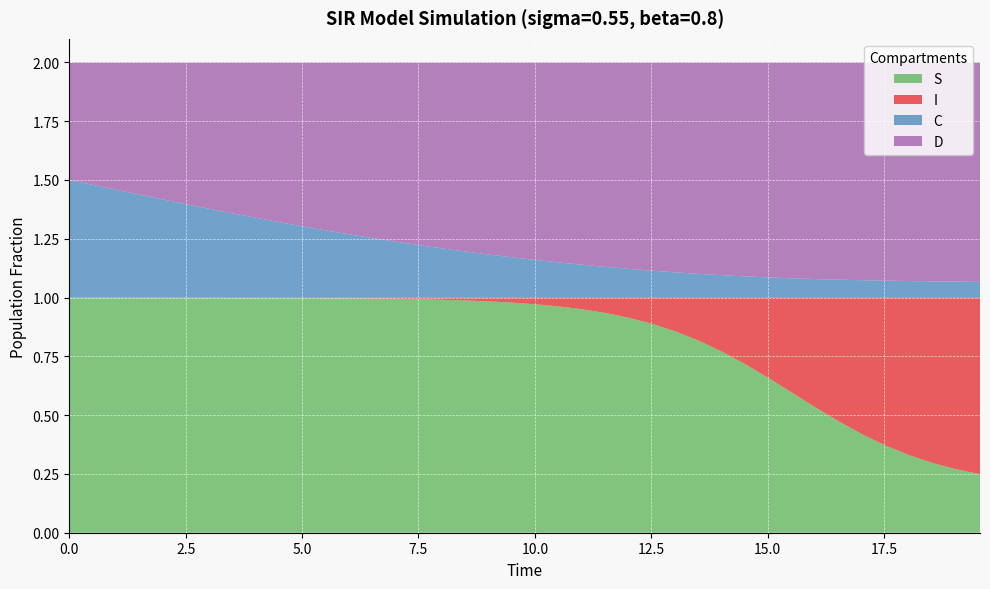

Reading right to left, extract all data points from this chart.

S: 0.2	0.3	0.3	0.3	0.4	0.4	0.5	0.5	0.6	0.7	0.7	0.8	0.8	0.9	0.9	0.9	0.9	0.9	1.0	1.0	1.0	1.0	1.0	1.0	1.0	1.0	1.0	1.0	1.0	1.0	1.0	1.0	1.0	1.0	1.0	1.0	1.0	1.0	1.0	1.0
I: 0.8	0.7	0.7	0.7	0.6	0.6	0.5	0.5	0.4	0.3	0.3	0.2	0.2	0.1	0.1	0.1	0.1	0.1	0.0	0.0	0.0	0.0	0.0	0.0	0.0	0.0	0.0	0.0	0.0	0.0	0.0	0.0	0.0	0.0	0.0	0.0	0.0	0.0	0.0	0.0
C: 0.1	0.1	0.1	0.1	0.1	0.1	0.1	0.1	0.1	0.1	0.1	0.1	0.1	0.1	0.1	0.1	0.1	0.1	0.1	0.2	0.2	0.2	0.2	0.2	0.2	0.2	0.3	0.3	0.3	0.3	0.3	0.3	0.4	0.4	0.4	0.4	0.4	0.5	0.5	0.5
D: 0.9	0.9	0.9	0.9	0.9	0.9	0.9	0.9	0.9	0.9	0.9	0.9	0.9	0.9	0.9	0.9	0.9	0.9	0.9	0.8	0.8	0.8	0.8	0.8	0.8	0.8	0.7	0.7	0.7	0.7	0.7	0.7	0.6	0.6	0.6	0.6	0.6	0.5	0.5	0.5